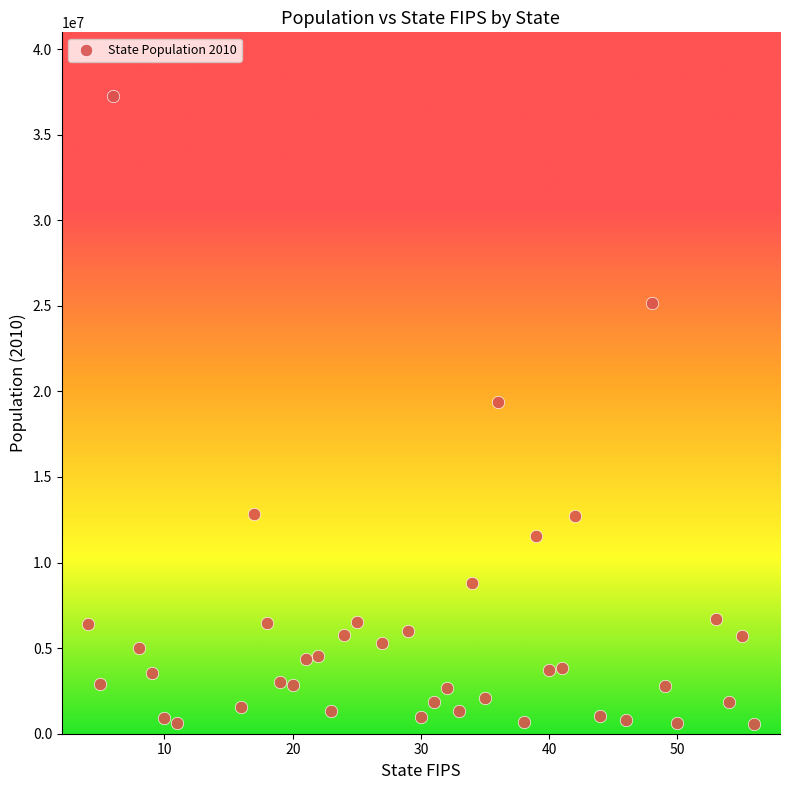

What Y value in the scatter plot is closest to 18908791?

19378102